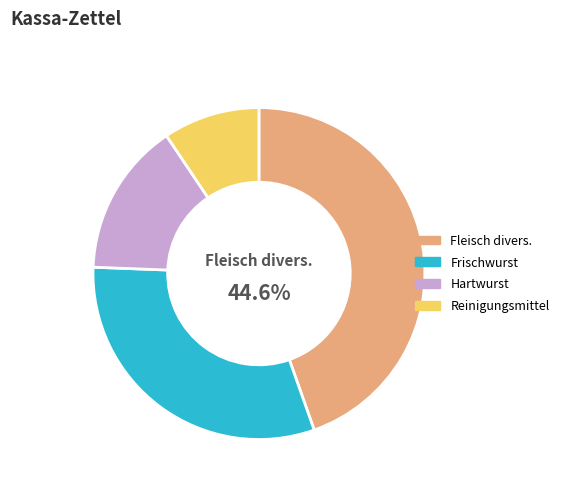

Do Fleisch divers. and Frischwurst together represent more than half of the pie?

Yes